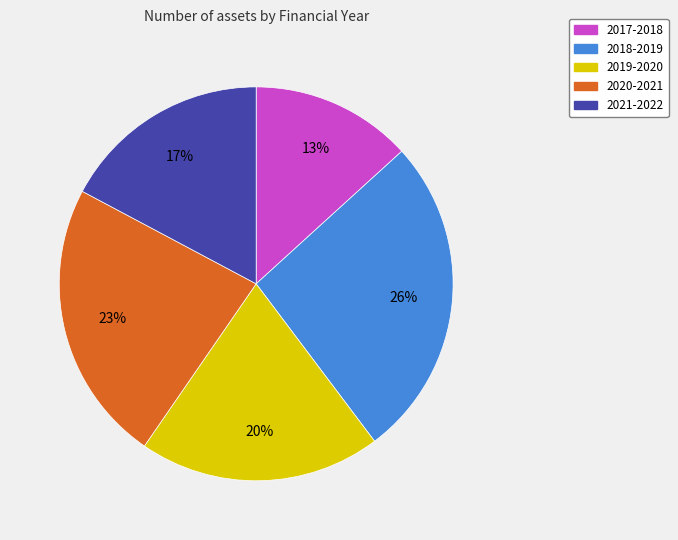

Combined, do 2017-2018 and 2020-2021 account for over 50%?

No